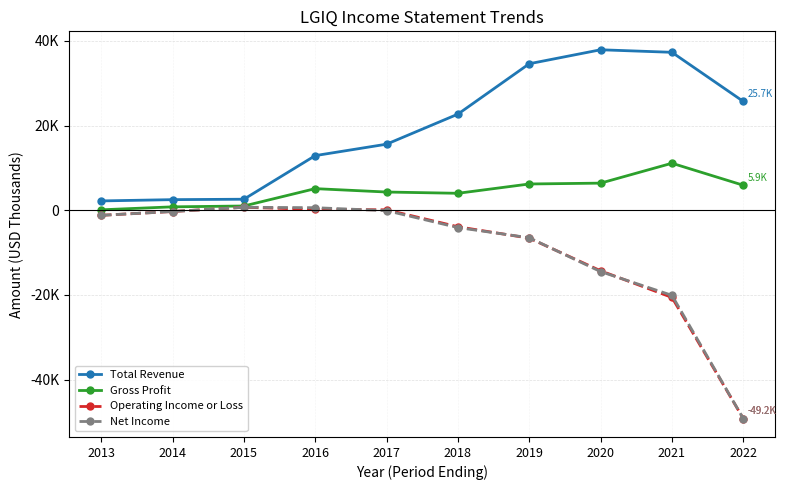

What is the difference between the maximum and minimum values in the Net Income series?

49900